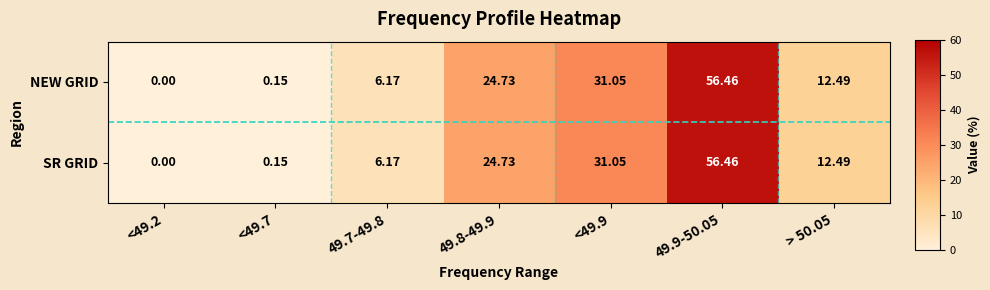

How many data points does each series have?

7